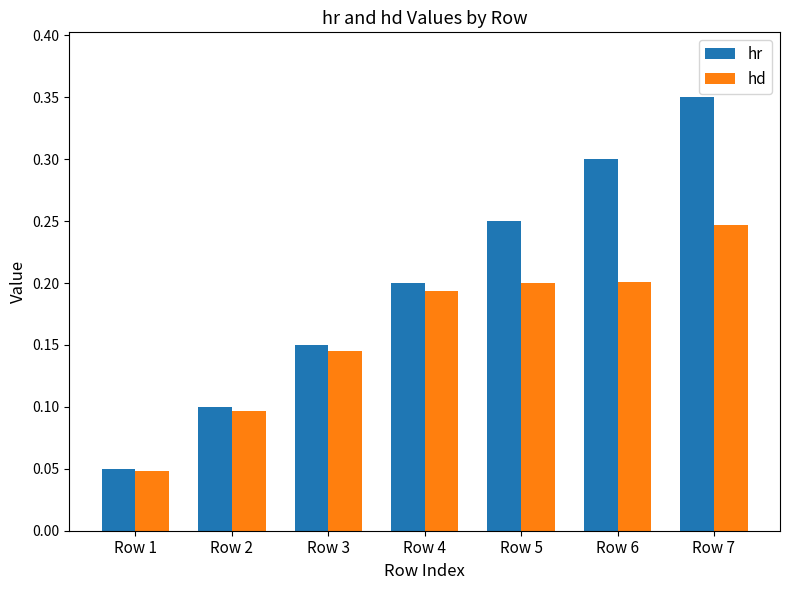

How many series are shown in this chart?

2